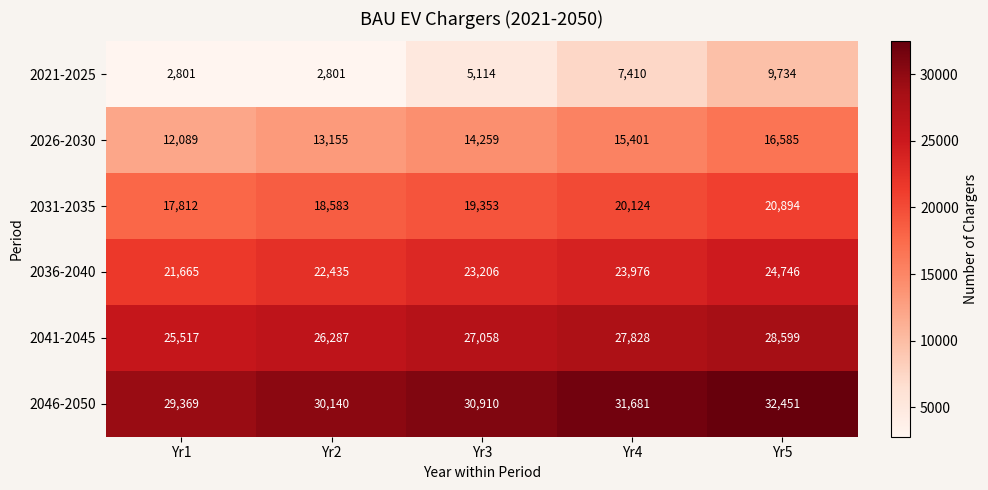

Reading right to left, what are all the values shown in this chart?

2021-2025: 9734	7410	5114	2801	2801
2026-2030: 16585	15401	14259	13155	12089
2031-2035: 20894	20124	19353	18583	17812
2036-2040: 24746	23976	23206	22435	21665
2041-2045: 28599	27828	27058	26287	25517
2046-2050: 32451	31681	30910	30140	29369